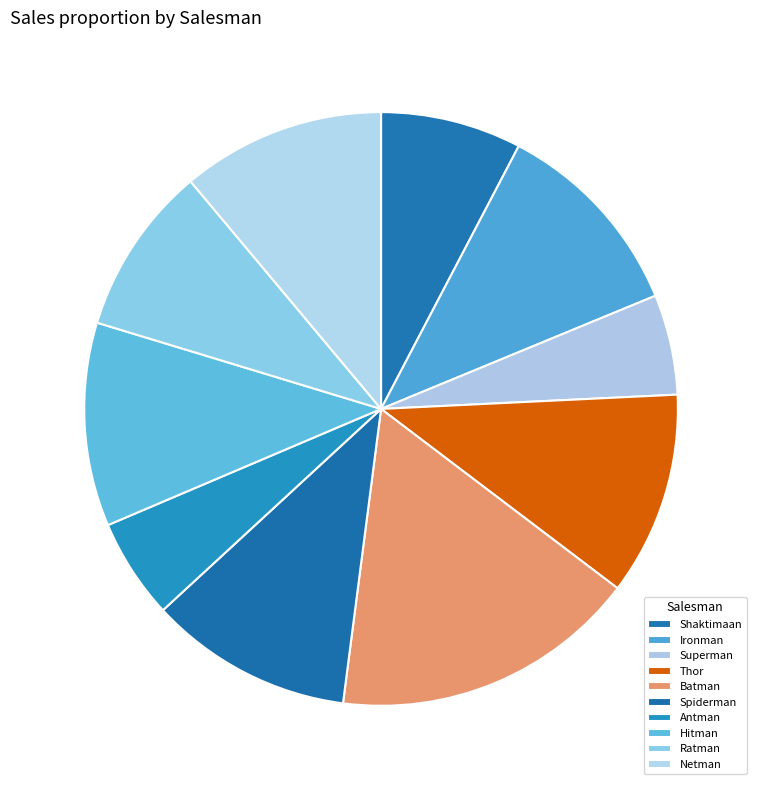

Is there a majority slice in this chart?

No